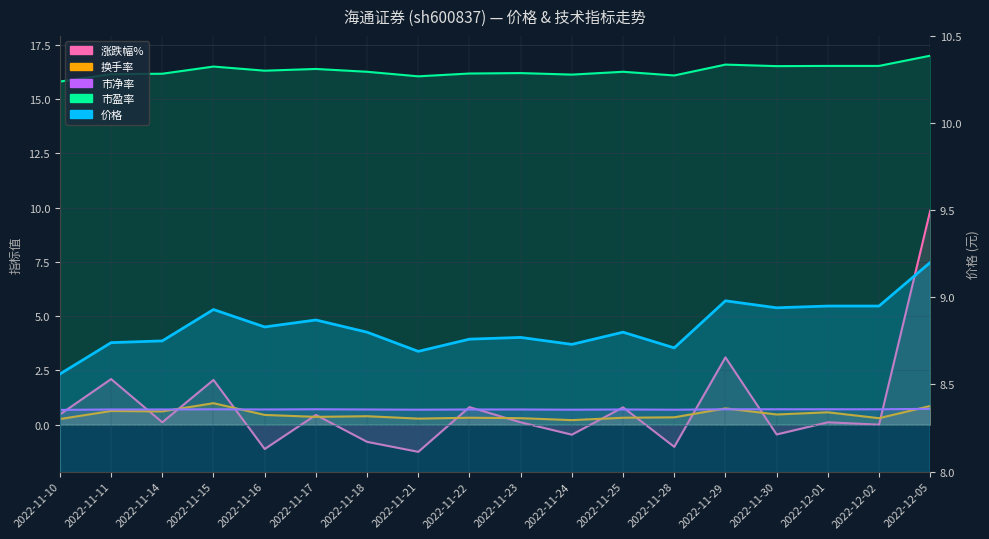

Which series has the largest range (max minus min)?

涨跌幅%